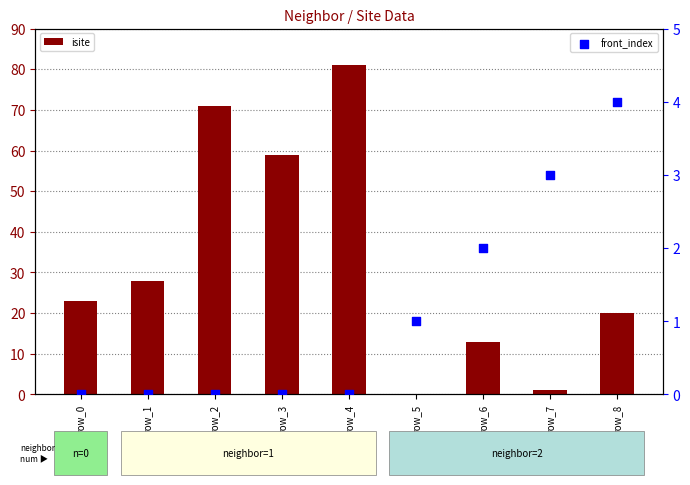

Which series reaches the minimum Y coordinate?

isite